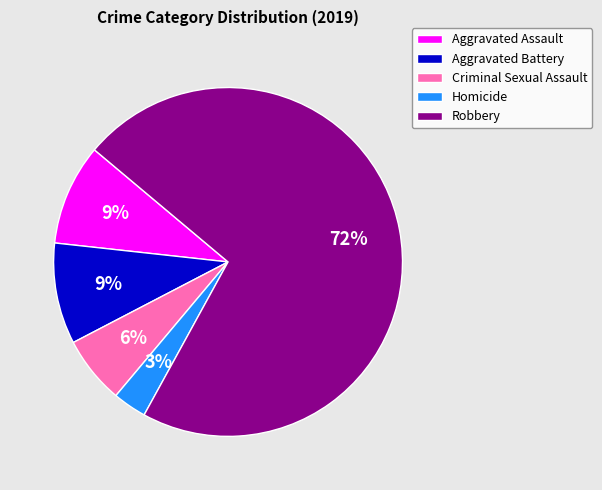

Which category has the smallest portion of the pie?

Homicide